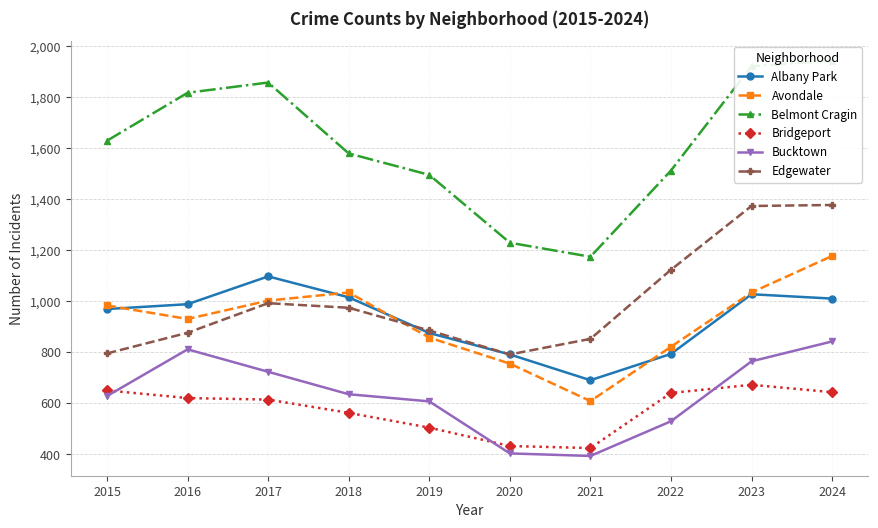

Reading right to left, extract all data points from this chart.

Albany Park: 1010	1027	793	690	791	875	1015	1097	988	969
Avondale: 1177	1034	821	608	755	857	1034	1002	930	983
Belmont Cragin: 1943	1921	1512	1174	1229	1495	1579	1857	1817	1629
Bridgeport: 643	672	640	424	432	504	562	614	620	650
Bucktown: 842	764	529	393	403	607	635	723	811	628
Edgewater: 1377	1373	1123	852	791	885	974	992	876	795